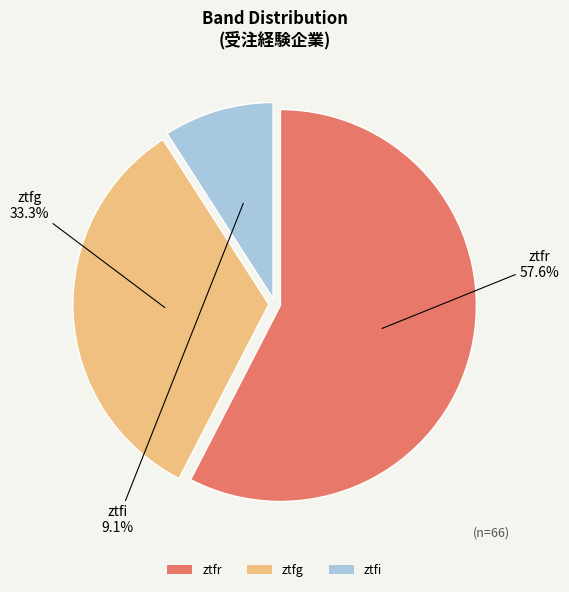

What percentage is the ztfr slice, to the nearest percent?

58%